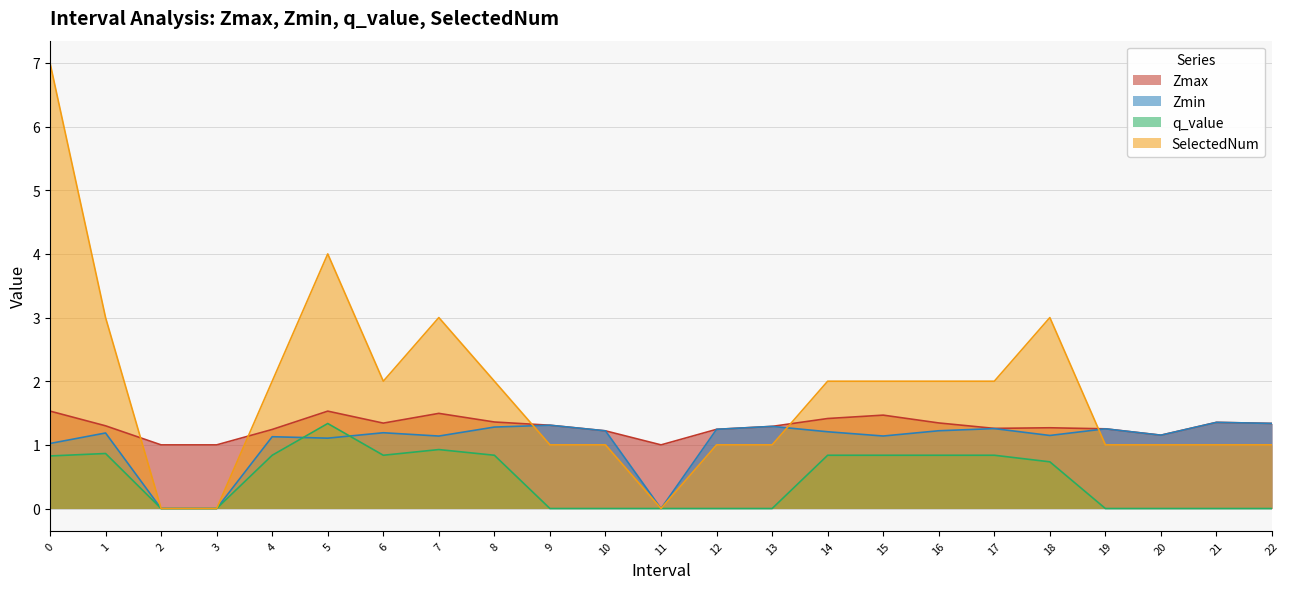

List the series in order of their overall mean, lowest first.

q_value, Zmin, Zmax, SelectedNum